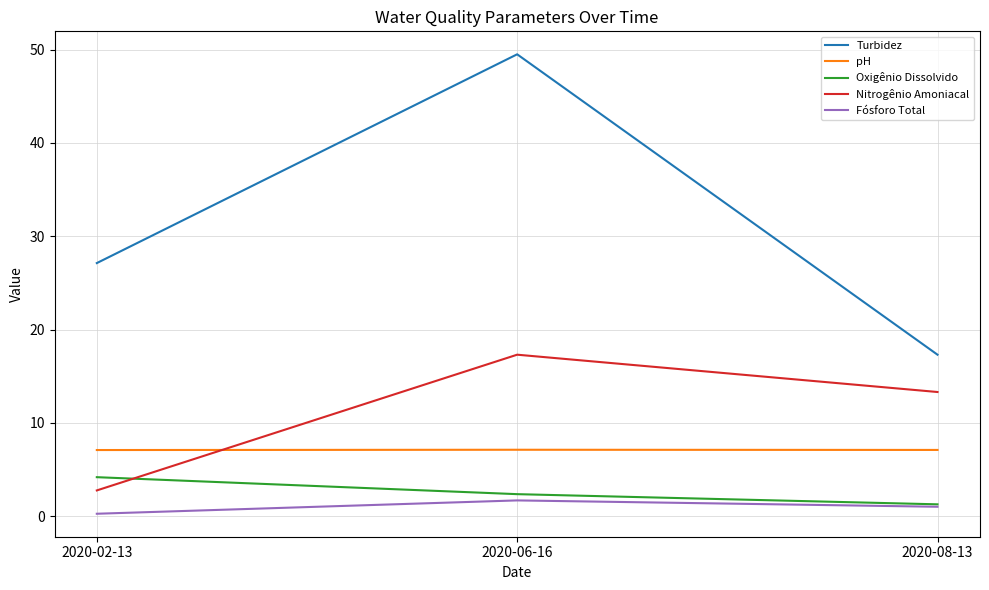

Is this an area chart (filled region under the line)?

No